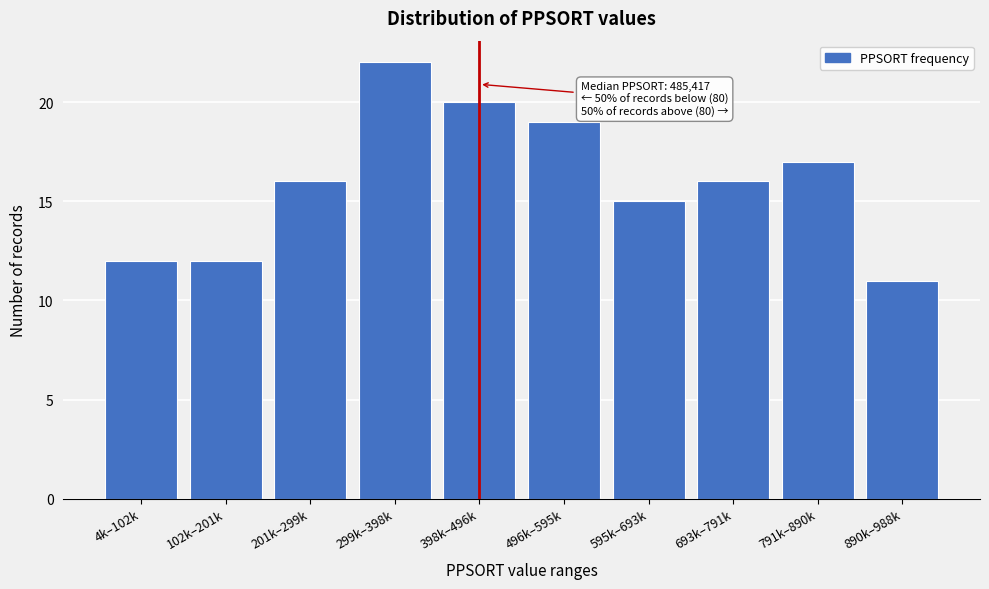

Reading right to left, what are all the values shown in this chart?

890k–988k=11	791k–890k=17	693k–791k=16	595k–693k=15	496k–595k=19	398k–496k=20	299k–398k=22	201k–299k=16	102k–201k=12	4k–102k=12